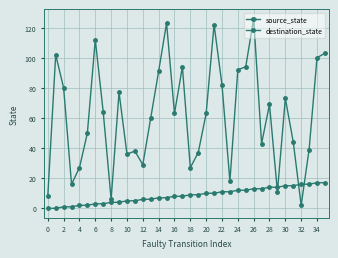

Does the chart have visible grid lines?

Yes